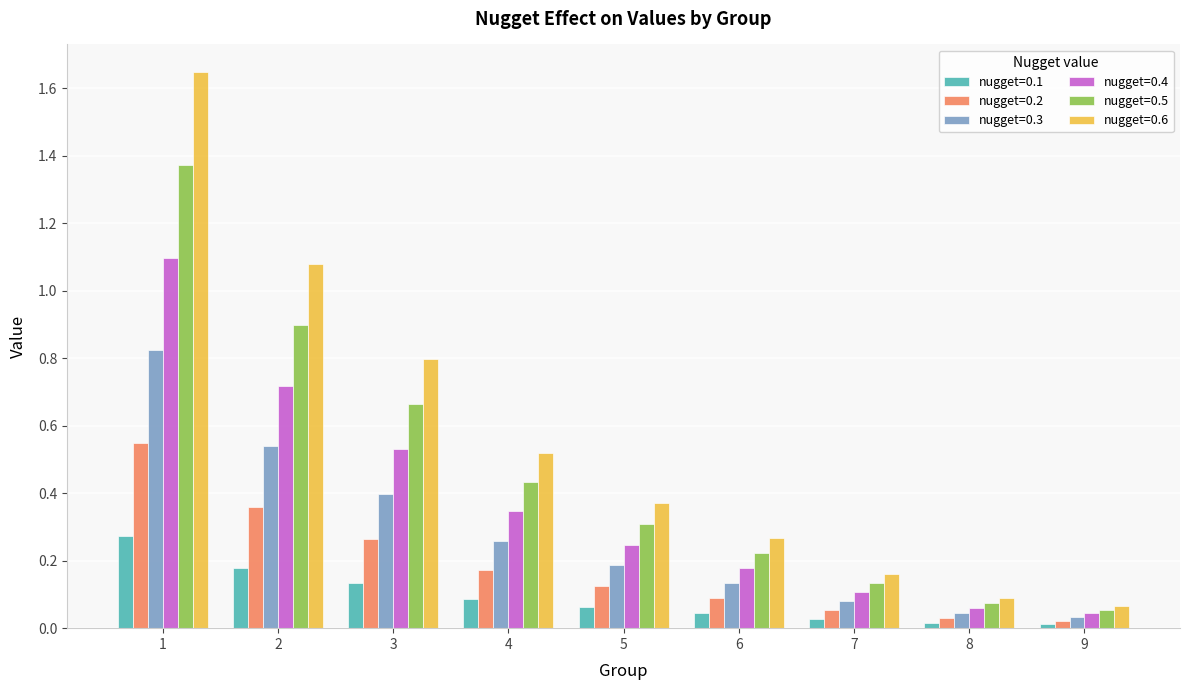

How many bars are there in total?

54